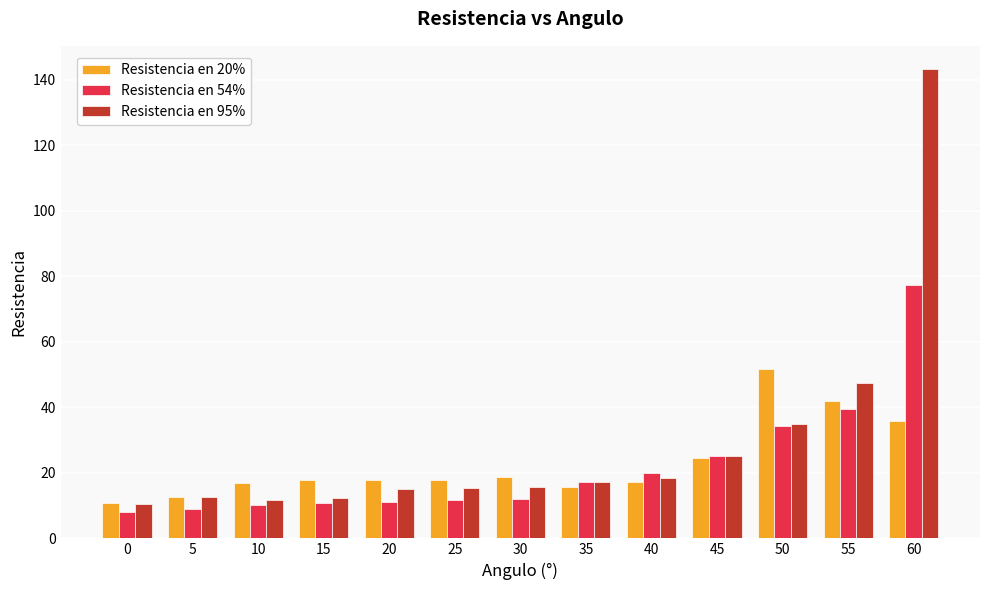

What value does the Resistencia en 95% series have at 10?

11.7